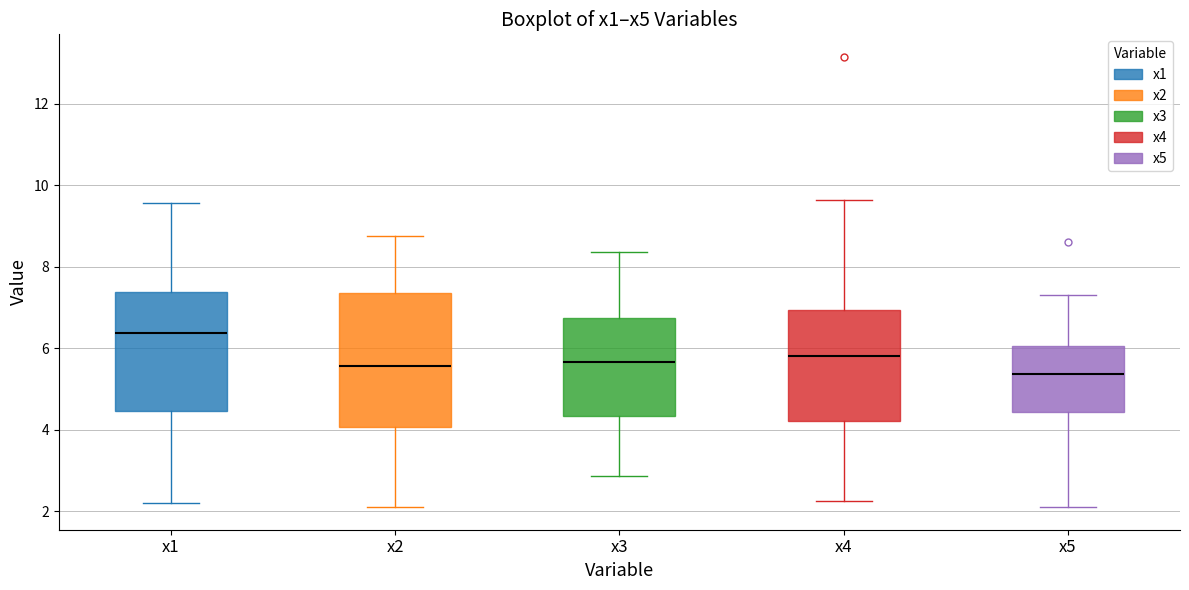

Which box's median line is the lowest?

x5